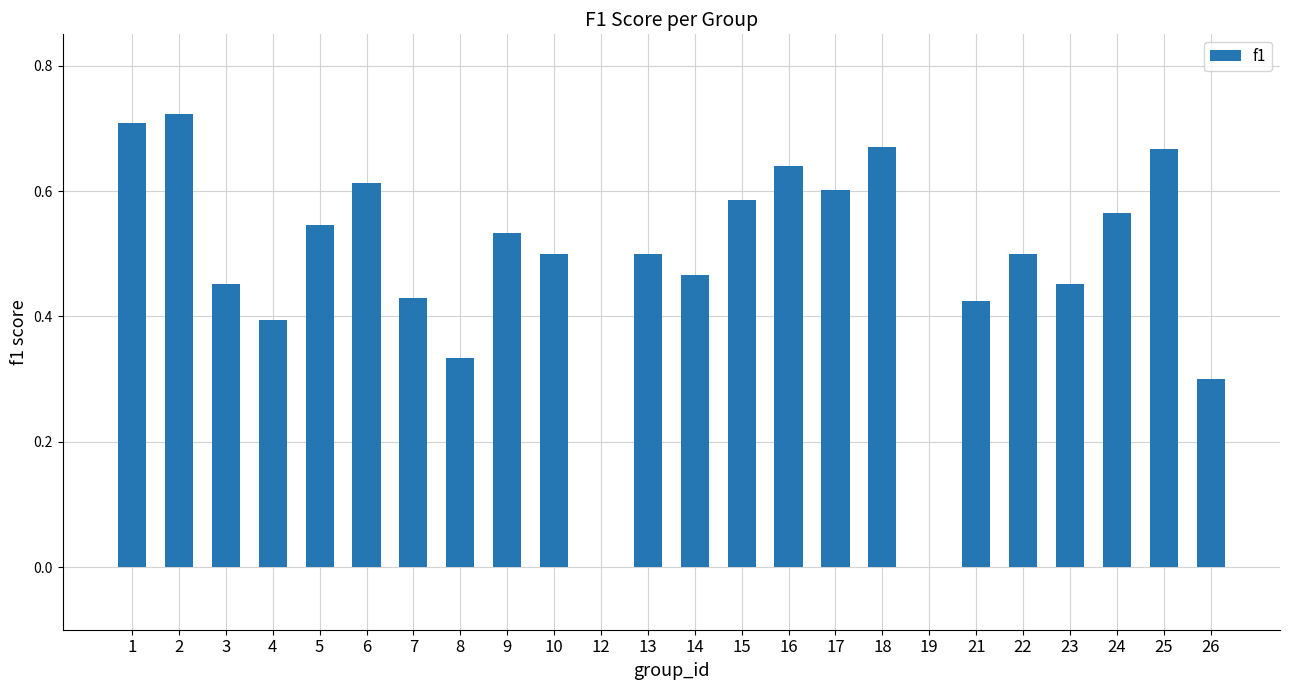

What is the change in value from 6 to 26?

-0.3